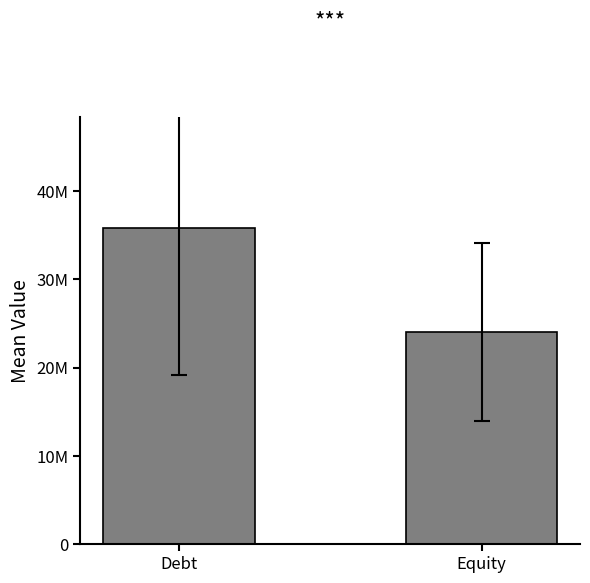

Rank the categories by value from highest to lowest.

Debt, Equity